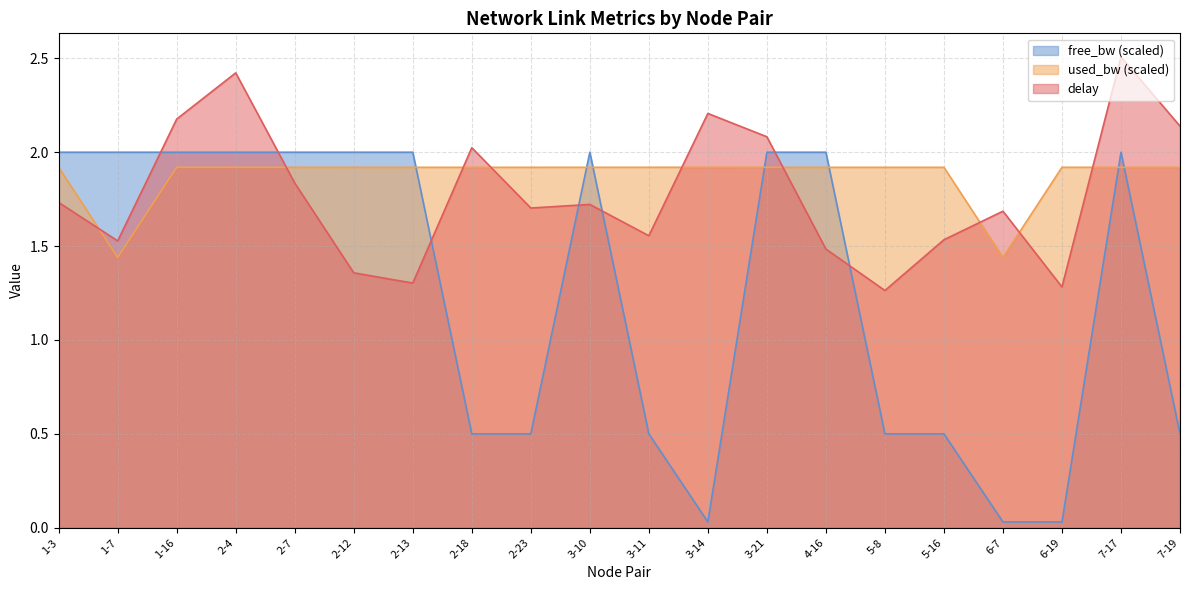

Rank the series by their maximum value, from lowest to highest.

used_bw (scaled), free_bw (scaled), delay